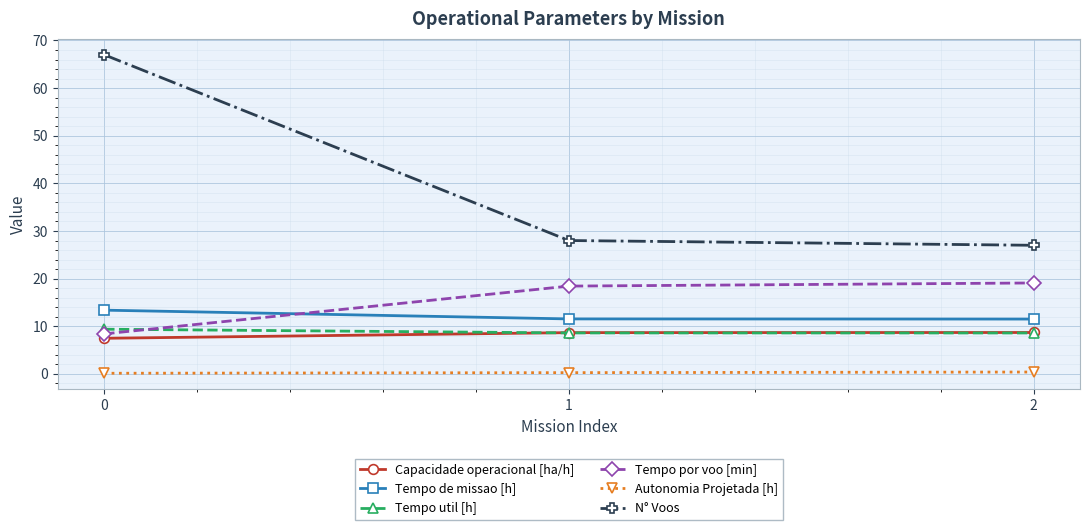

Is the value of Tempo por voo [min] at 1 greater than the value of N° Voos at 2?

No